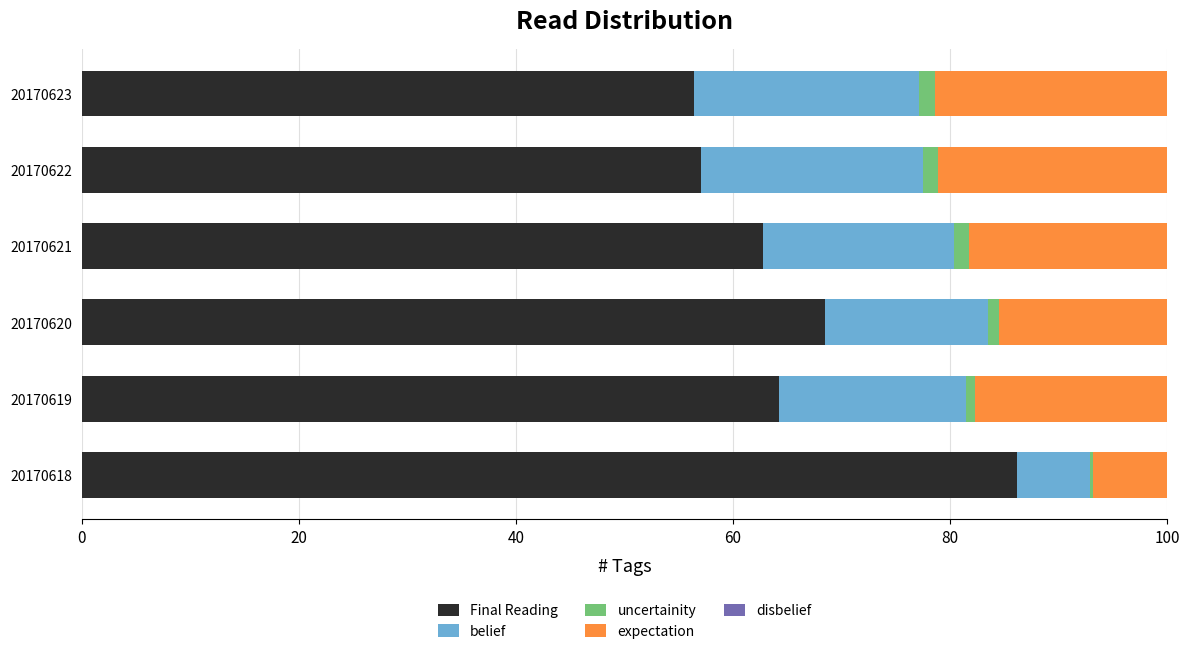

Is it true that Final Reading equals 62.8 at 20170621?

True